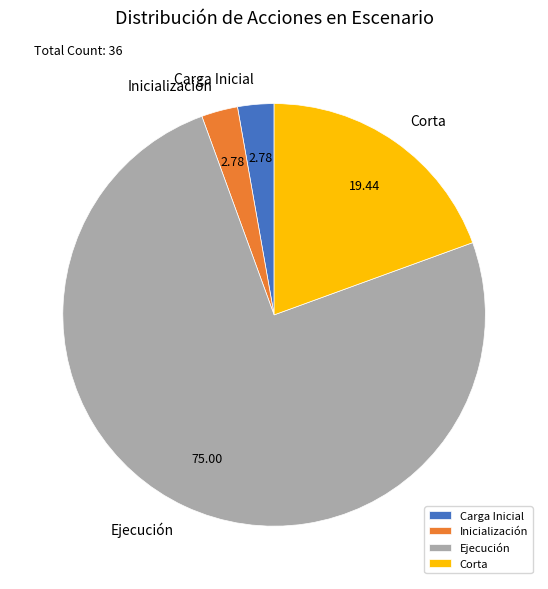

Do Carga Inicial and Ejecución together represent more than half of the pie?

Yes